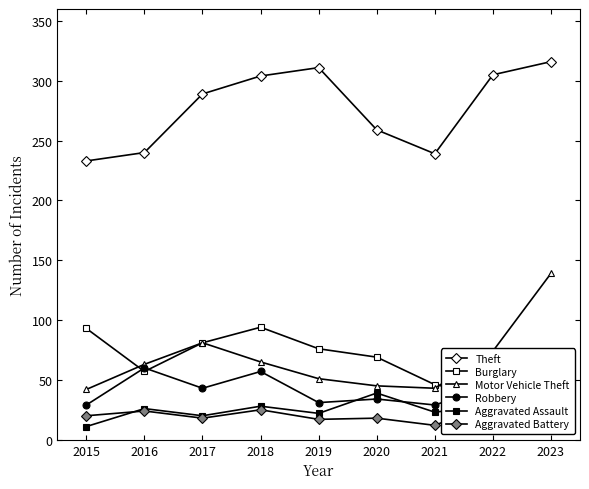

Is the value of Theft at 2022 greater than the value of Burglary at 2019?

Yes